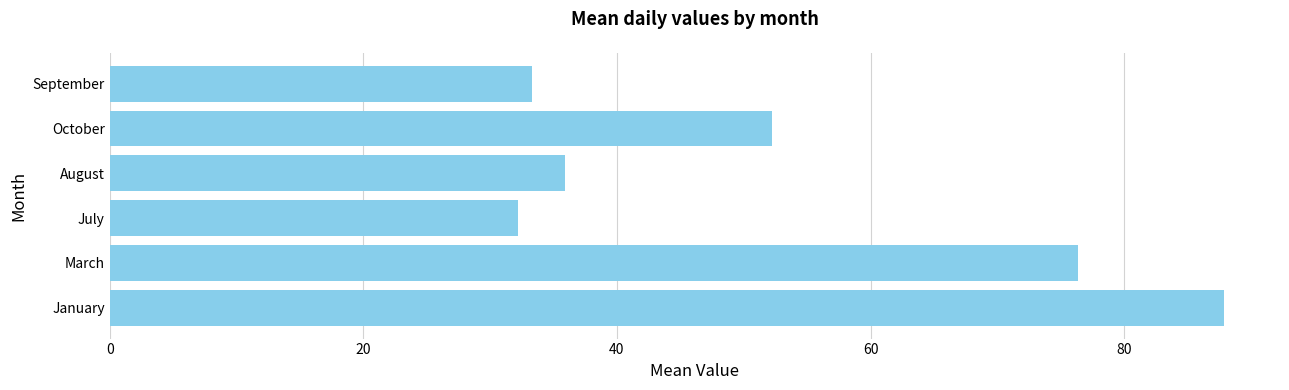

Is it true that the value at September is 33.3?

True